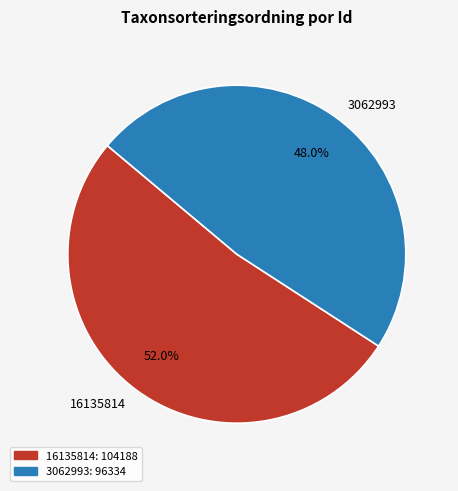

The 3062993 slice represents 48% of the pie. True or false?

True